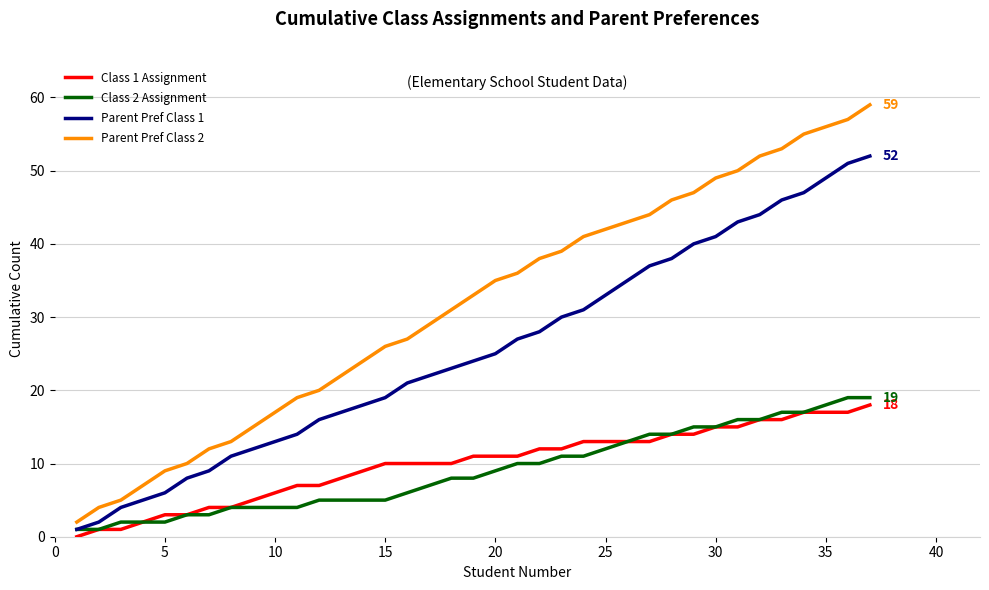

How many categories are shown in the chart?

37